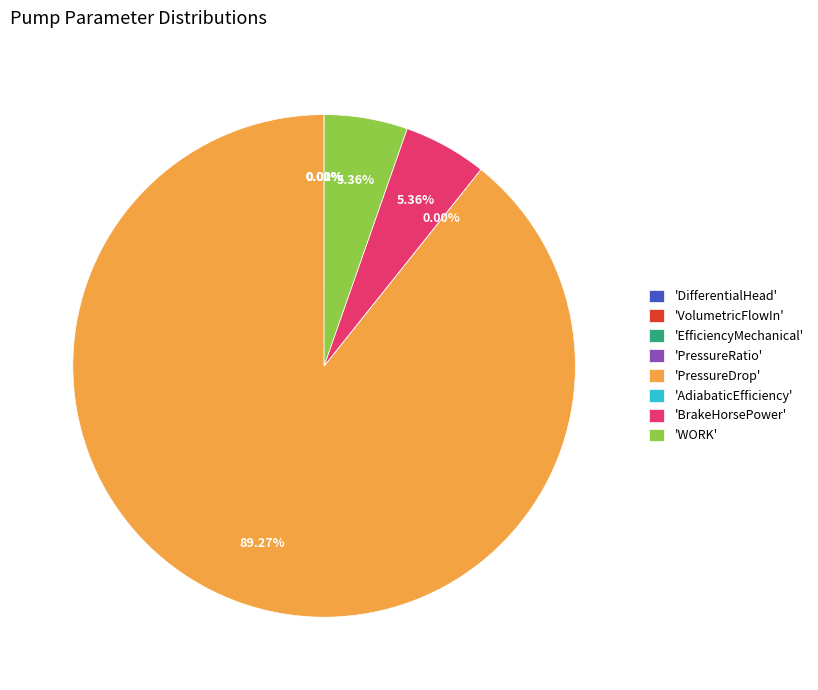

Does any single category account for the majority?

Yes